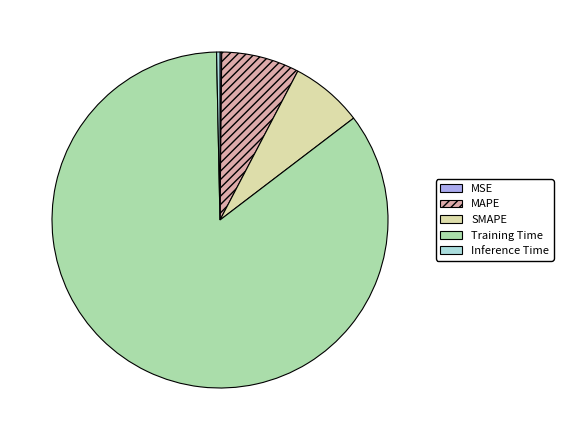

Which slice is the largest?

Training Time